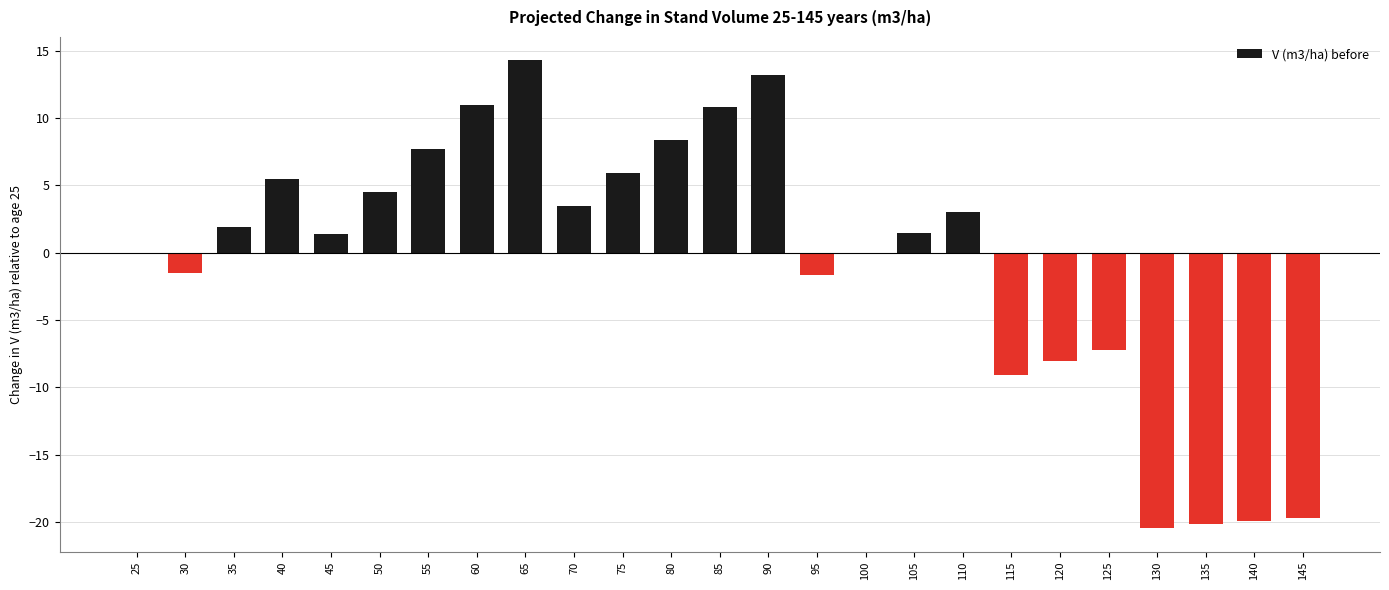

Which has a higher value, 40 or 120?

40